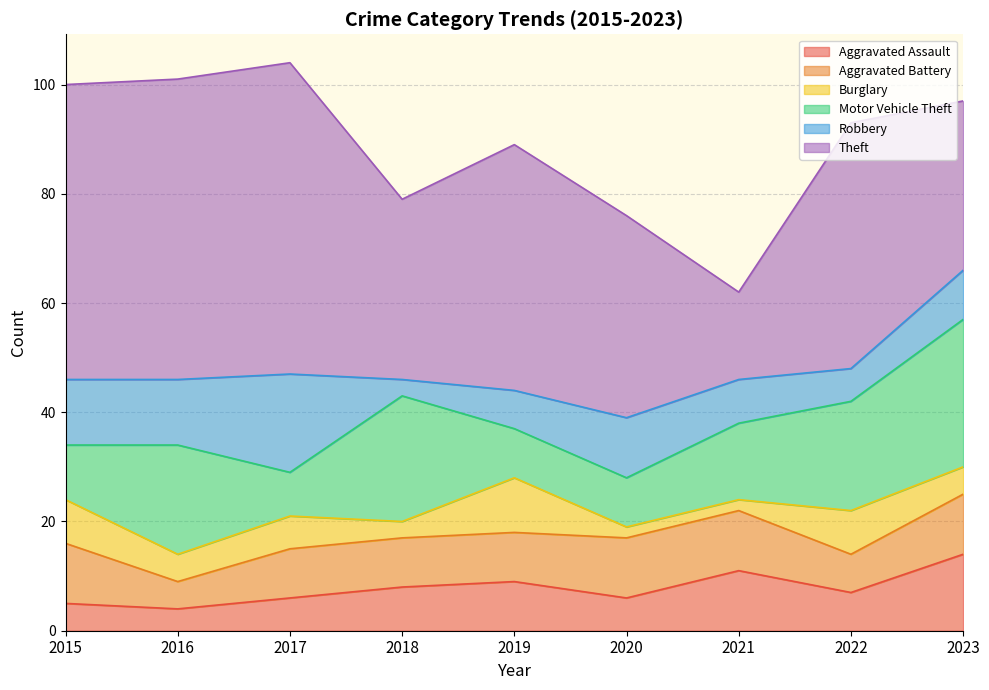

Which series has the largest total across all categories?

Theft